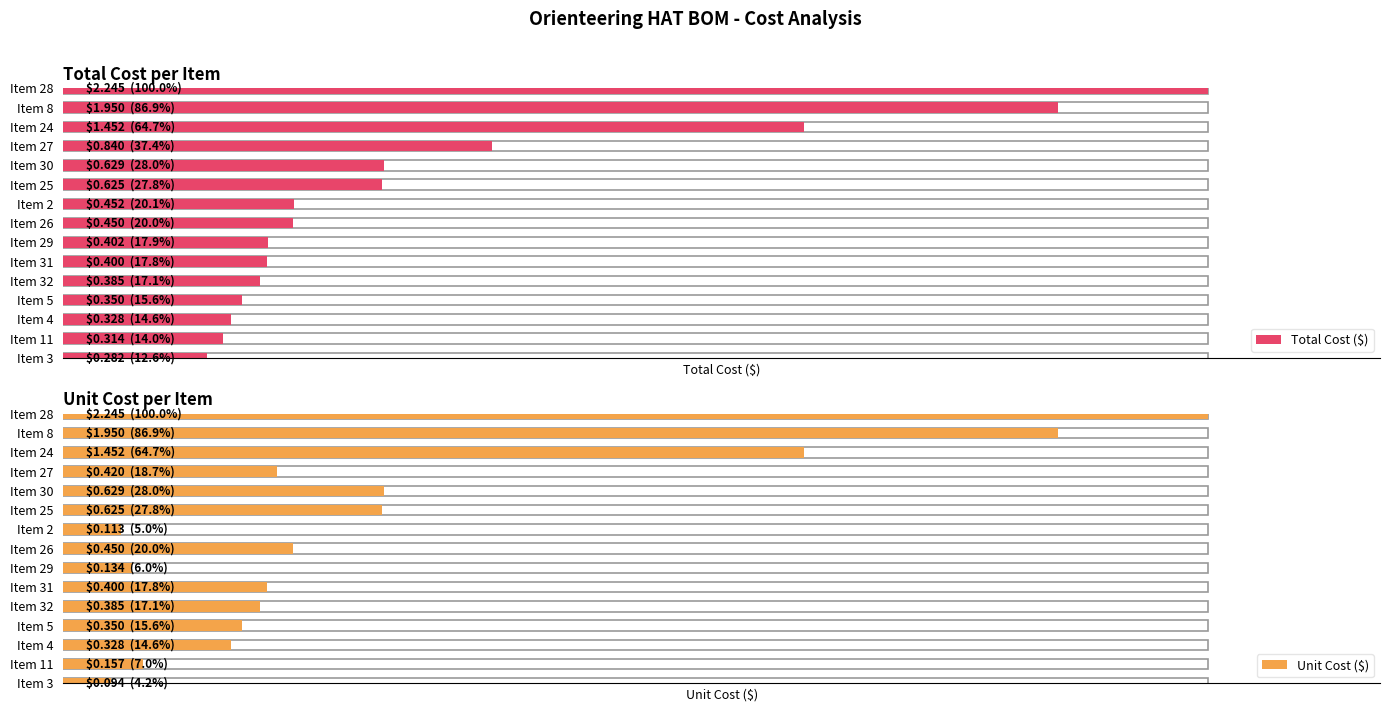

The value of $ each at 26 is 0.5. True or false?

True